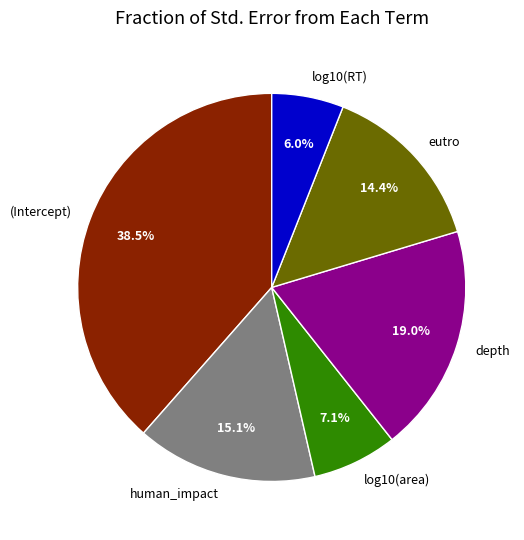

True or false: log10(RT) accounts for 6% of the total.

True